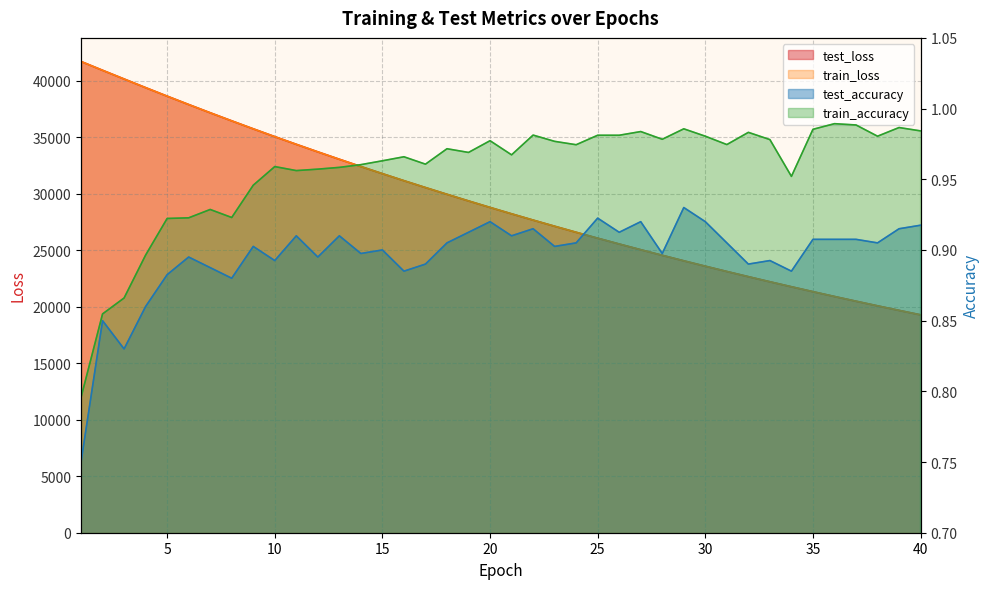

Reading right to left, transcribe all the data shown in this chart.

test_loss: 19285.3	19679.9	20082.4	20492.2	20910.3	21336.3	21771.4	22213.1	22663.5	23123.0	23590.8	24067.5	24554.4	25049.3	25554.4	26068.9	26592.9	27127.4	27671.4	28226.4	28791.3	29367.5	29954.3	30551.6	31159.8	31780.8	32412.4	33055.4	33710.9	34378.1	35057.4	35749.6	36455.0	37171.3	37900.6	38641.7	39395.3	40160.7	40931.0	41710.4
train_loss: 19284.3	19679.0	20081.4	20491.3	20909.2	21335.1	21769.4	22211.5	22662.2	23121.7	23589.8	24066.8	24553.1	25048.4	25553.3	26067.7	26591.9	27125.9	27670.2	28224.9	28789.9	29365.6	29952.1	30549.8	31158.3	31778.7	32410.3	33053.7	33708.9	34376.2	35055.4	35747.5	36452.6	37168.7	37898.3	38639.1	39393.1	40158.3	40928.6	41709.3
test_accuracy: 0.9	0.9	0.9	0.9	0.9	0.9	0.9	0.9	0.9	0.9	0.9	0.9	0.9	0.9	0.9	0.9	0.9	0.9	0.9	0.9	0.9	0.9	0.9	0.9	0.9	0.9	0.9	0.9	0.9	0.9	0.9	0.9	0.9	0.9	0.9	0.9	0.9	0.8	0.9	0.8
train_accuracy: 1.0	1.0	1.0	1.0	1.0	1.0	1.0	1.0	1.0	1.0	1.0	1.0	1.0	1.0	1.0	1.0	1.0	1.0	1.0	1.0	1.0	1.0	1.0	1.0	1.0	1.0	1.0	1.0	1.0	1.0	1.0	0.9	0.9	0.9	0.9	0.9	0.9	0.9	0.9	0.8